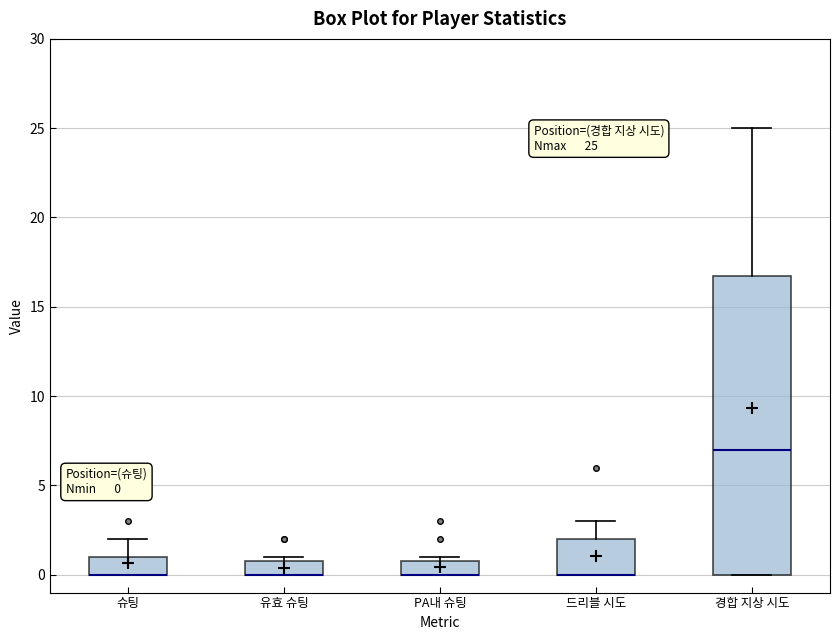

Which box is the tallest, from its lower edge to its upper edge?

경합 지상 시도